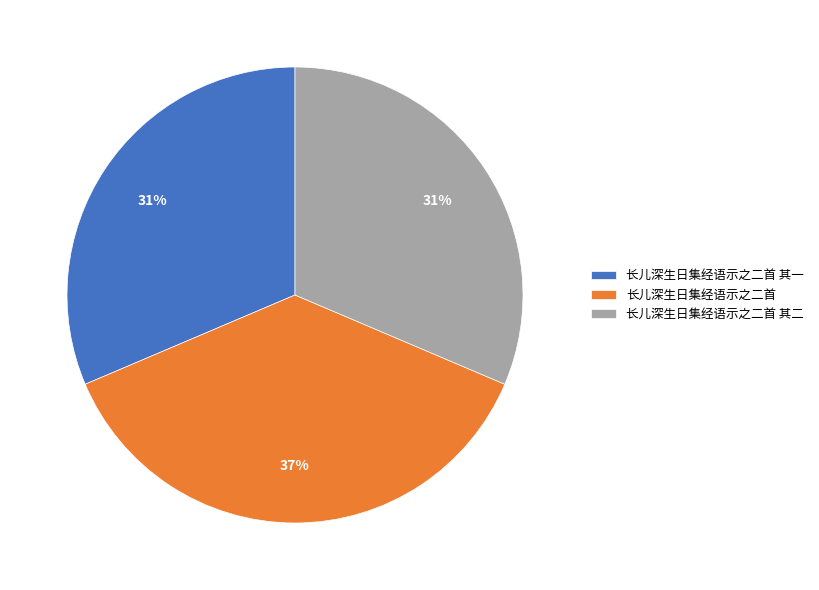

What percentage is the 长儿深生日集经语示之二首 其一 slice, to the nearest percent?

31%